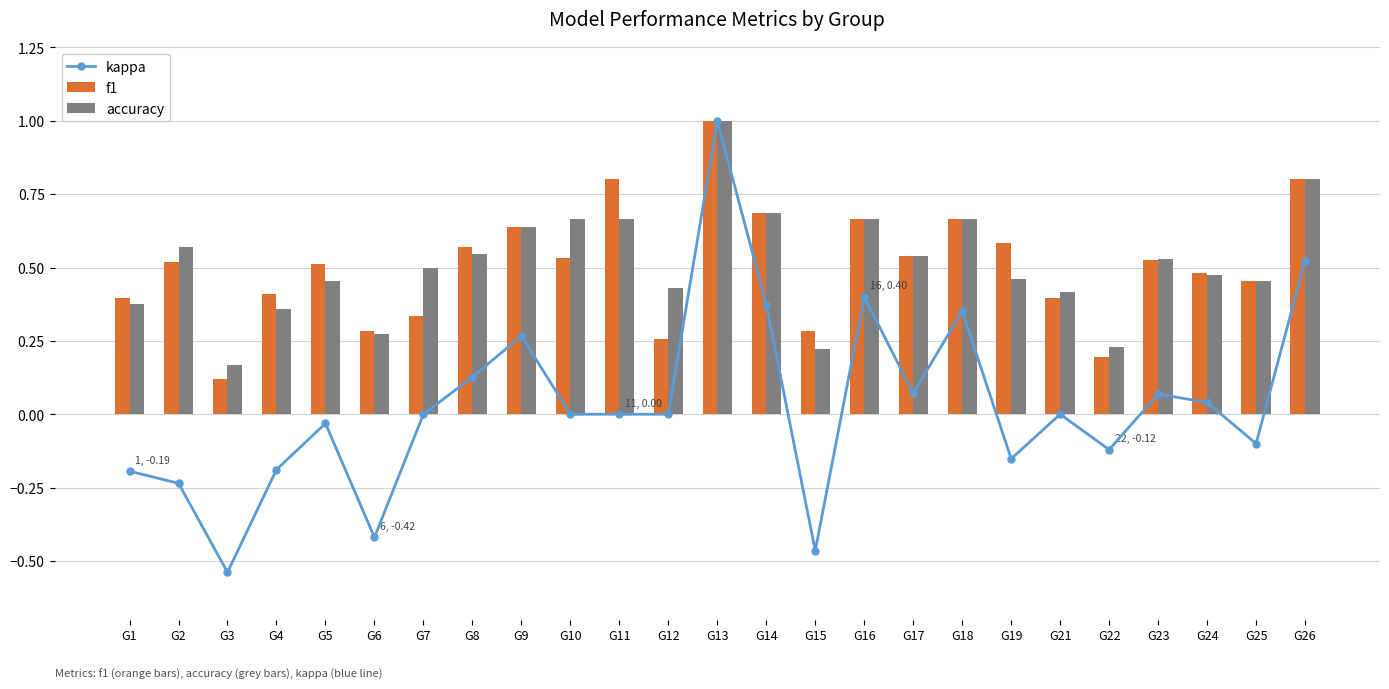

Reading left to right, list all the values displayed in this chart.

kappa: -0.2	-0.2	-0.5	-0.2	-0.0	-0.4	0.0	0.1	0.3	0.0	0.0	0.0	1.0	0.4	-0.5	0.4	0.1	0.4	-0.2	0.0	-0.1	0.1	0.0	-0.1	0.5
f1: 0.4	0.5	0.1	0.4	0.5	0.3	0.3	0.6	0.6	0.5	0.8	0.3	1.0	0.7	0.3	0.7	0.5	0.7	0.6	0.4	0.2	0.5	0.5	0.5	0.8
accuracy: 0.4	0.6	0.2	0.4	0.5	0.3	0.5	0.5	0.6	0.7	0.7	0.4	1.0	0.7	0.2	0.7	0.5	0.7	0.5	0.4	0.2	0.5	0.5	0.5	0.8